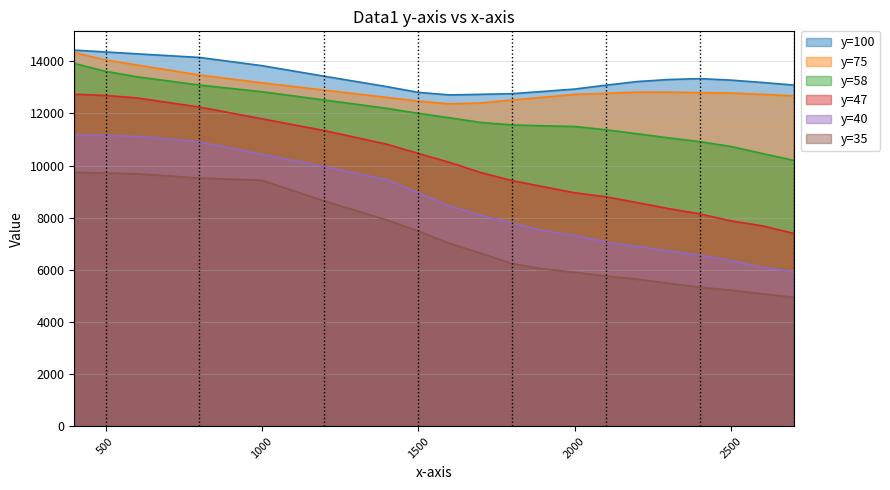

What is the difference between the second highest and minimum values in the y_35 series?

4770